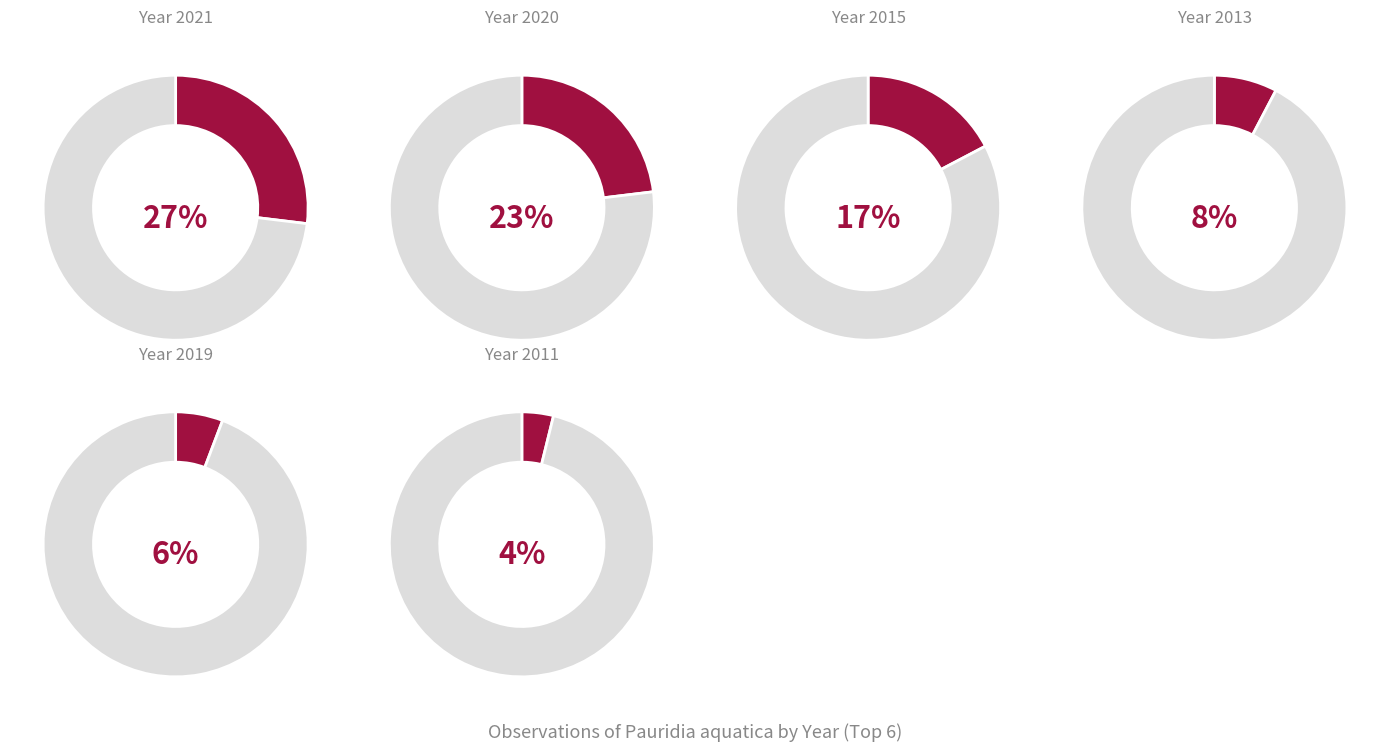

How many segments does this pie chart have?

12